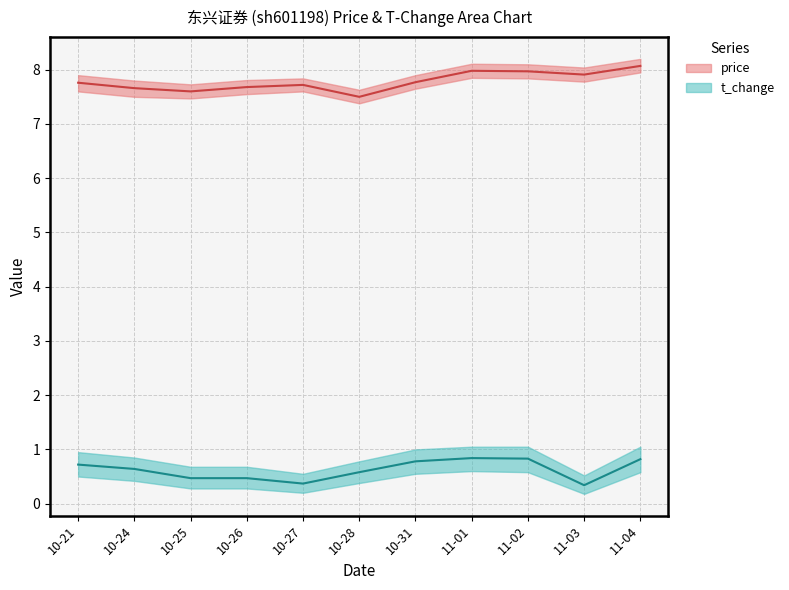

Rank the categories by t_change value from highest to lowest.

11-01, 11-02, 11-04, 10-31, 10-21, 10-24, 10-28, 10-25, 10-26, 10-27, 11-03